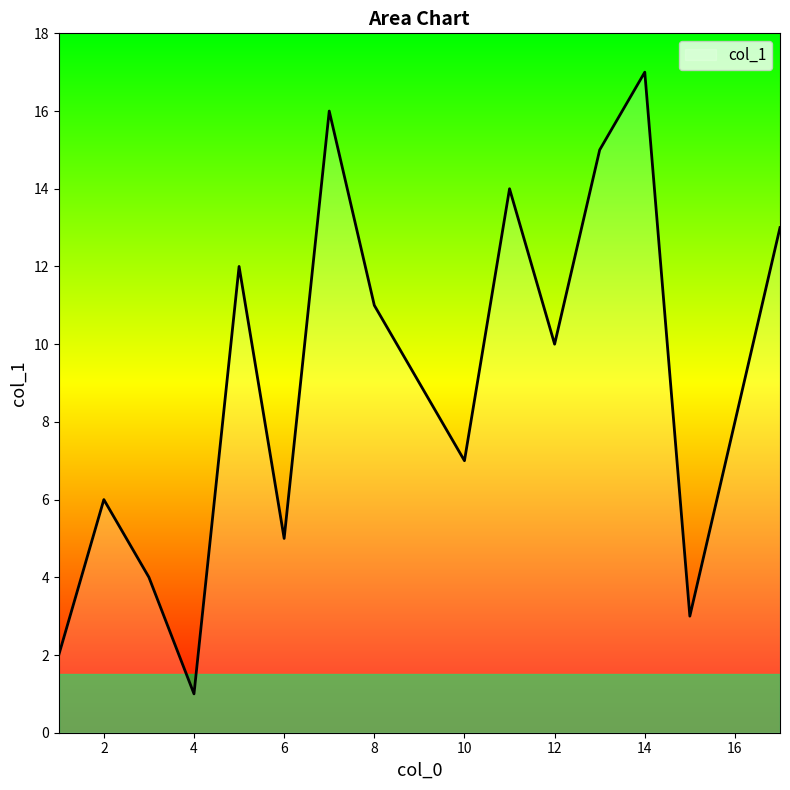

Count the number of categories in the chart.

17